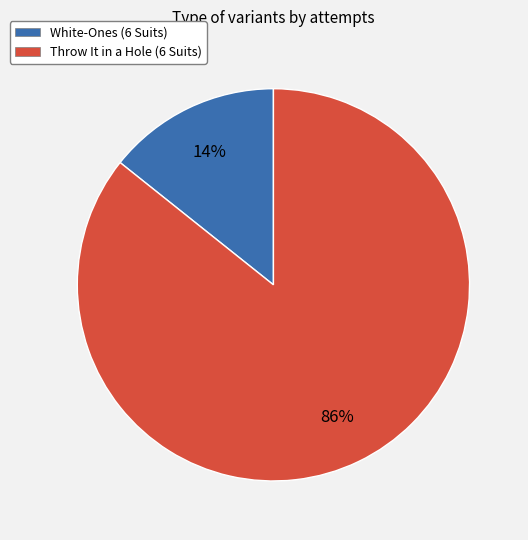

Which slice is the largest?

Throw It in a Hole (6 Suits)